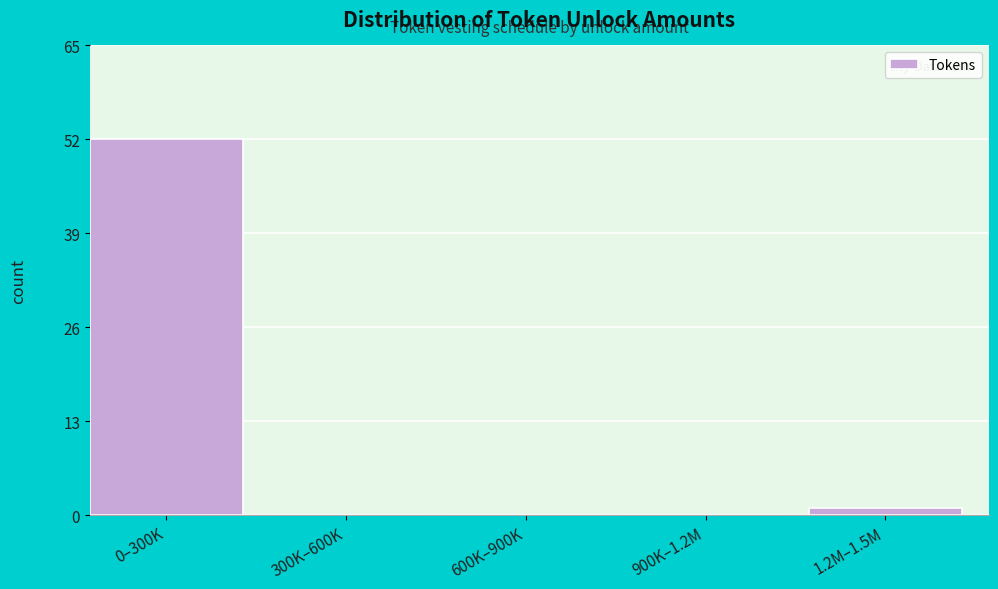

Reading right to left, list all the values displayed in this chart.

1.2M–1.5M=1	900K–1.2M=0	600K–900K=0	300K–600K=0	0–300K=52